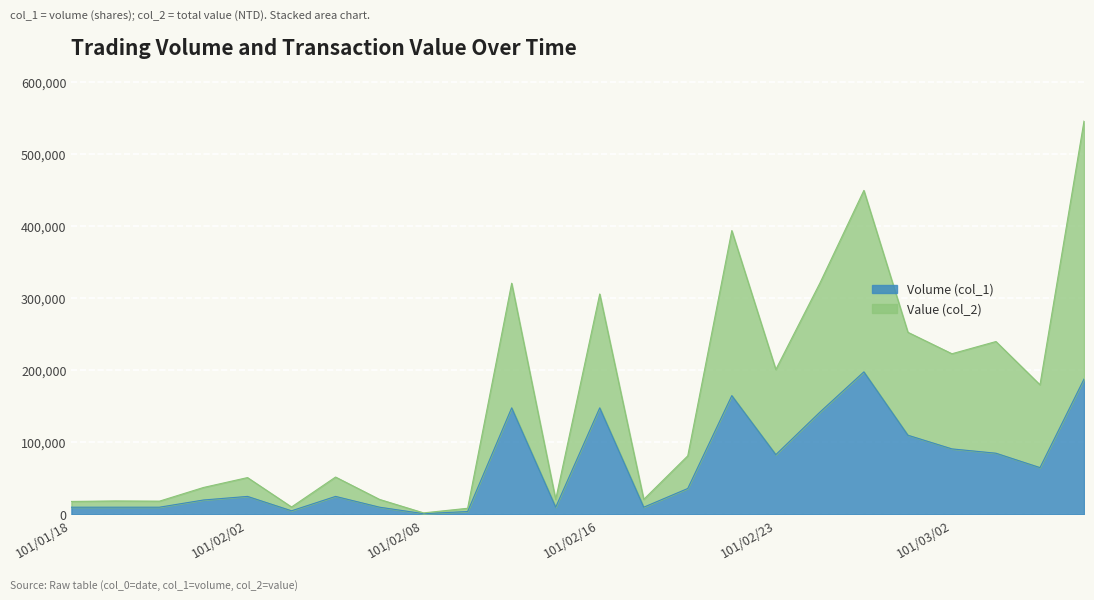

What is the minimum value for Value (col_2)?

2100